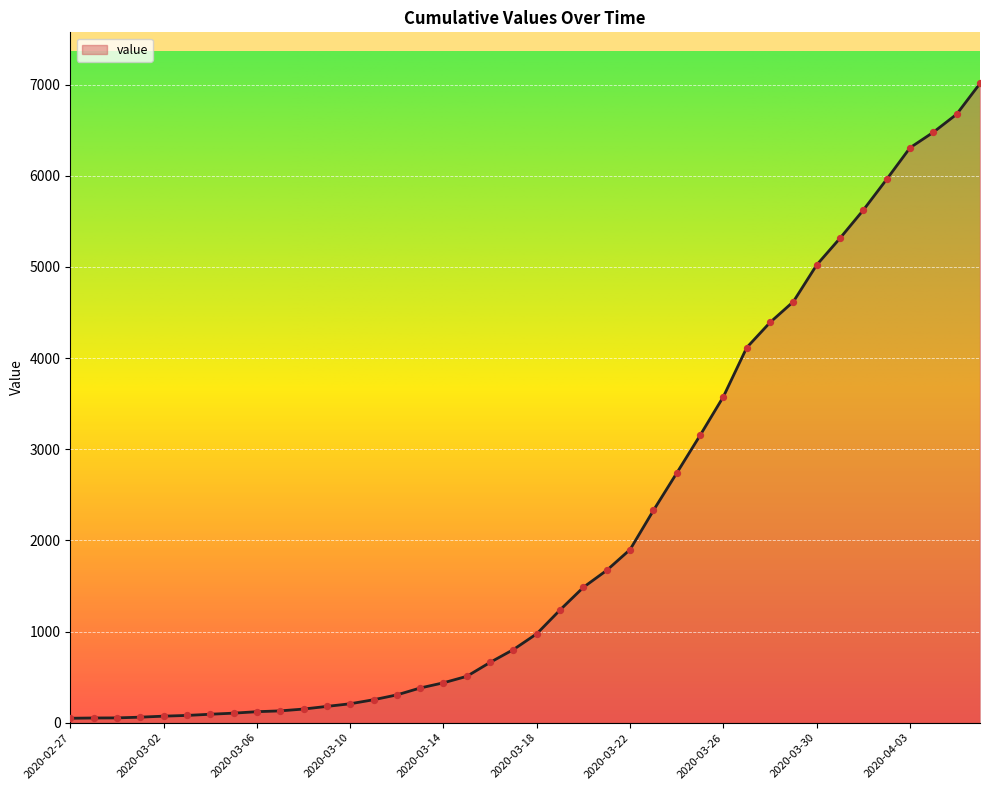

What is the difference between the maximum and minimum values?

6963